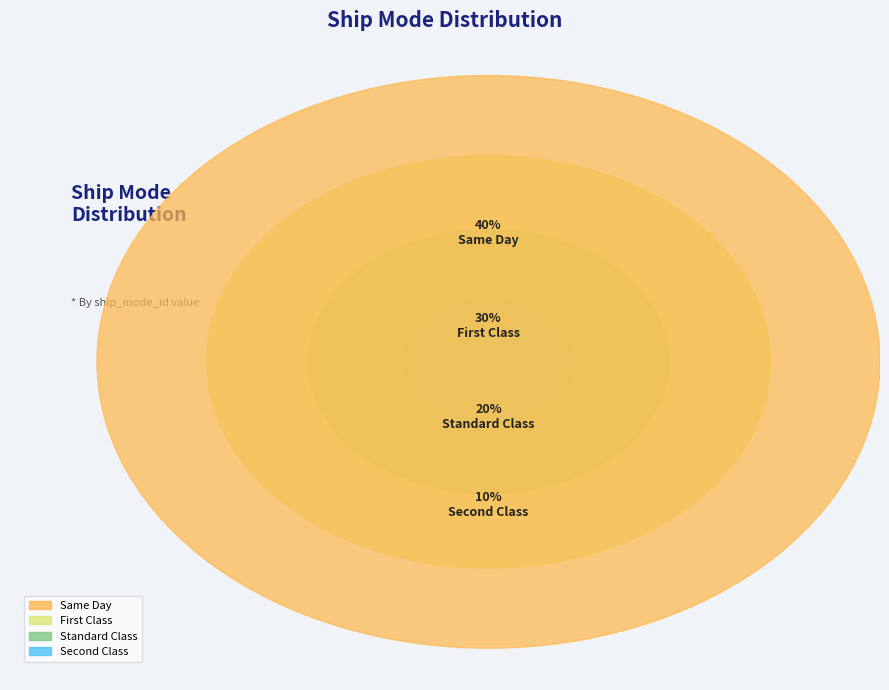

Which slice is the largest?

Same Day